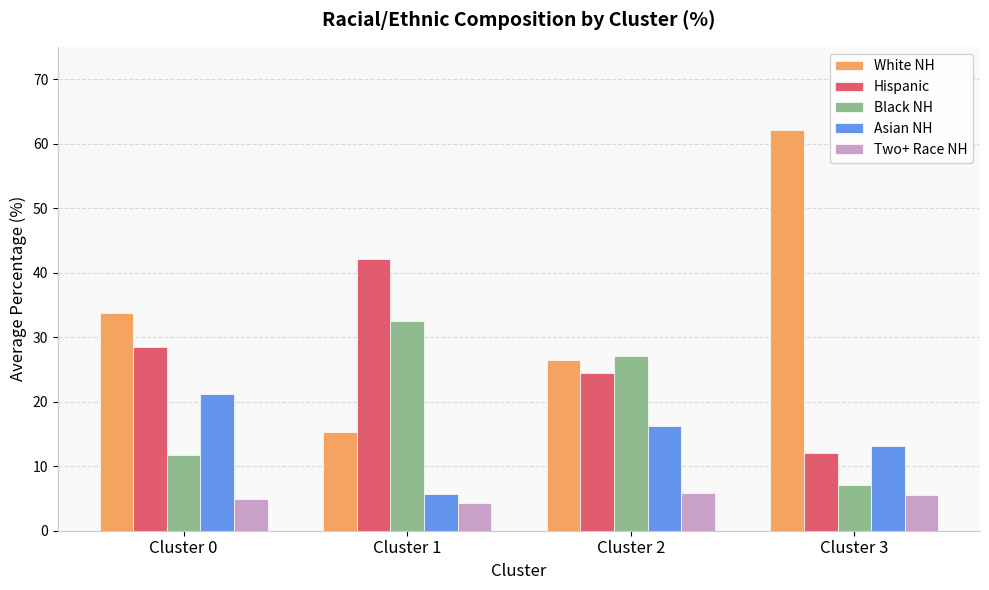

Is it true that Black NH equals 2.5 at Cluster 3?

False